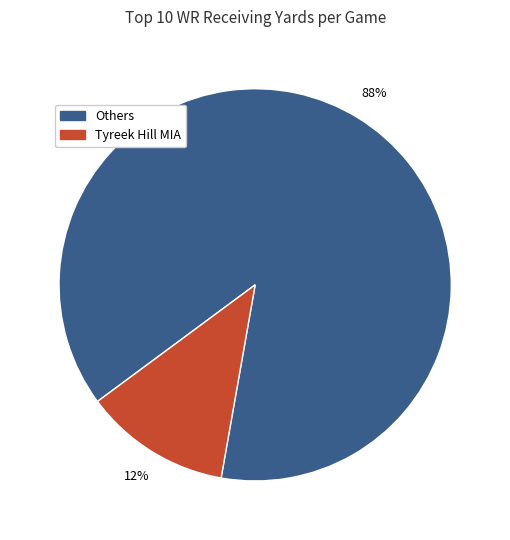

To the nearest percent, what is the difference between the largest and smallest slice percentages?

76%